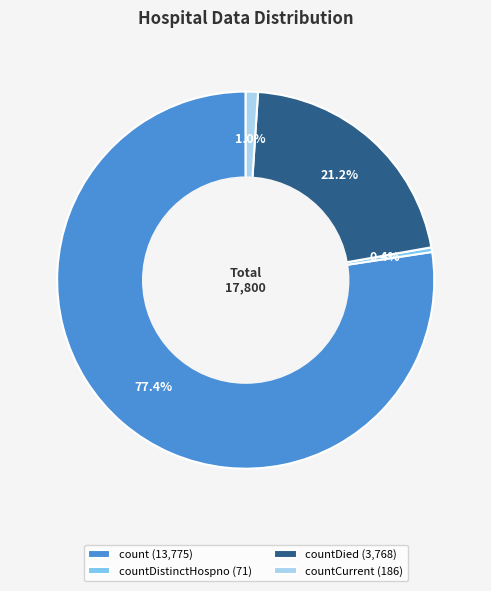

Which category accounts for the majority?

count (13,775)